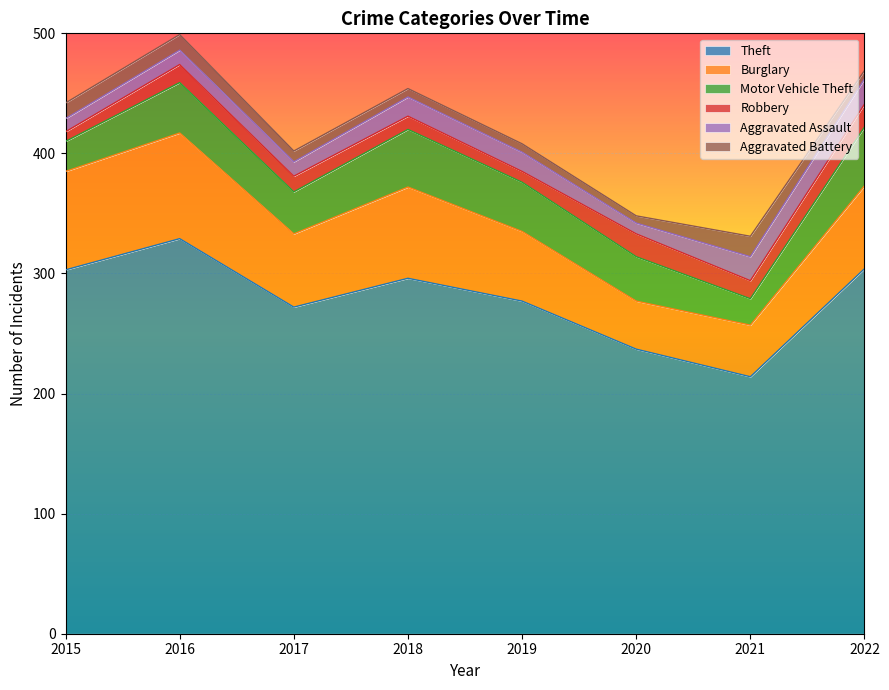

Reading left to right, extract all data points from this chart.

Theft: 303	329	272	296	277	237	214	304
Burglary: 82	88	61	76	58	40	43	69
Motor Vehicle Theft: 25	42	35	48	41	37	22	49
Robbery: 8	15	13	11	9	19	15	19
Aggravated Assault: 11	12	12	16	16	9	20	21
Aggravated Battery: 13	13	9	7	7	6	17	7